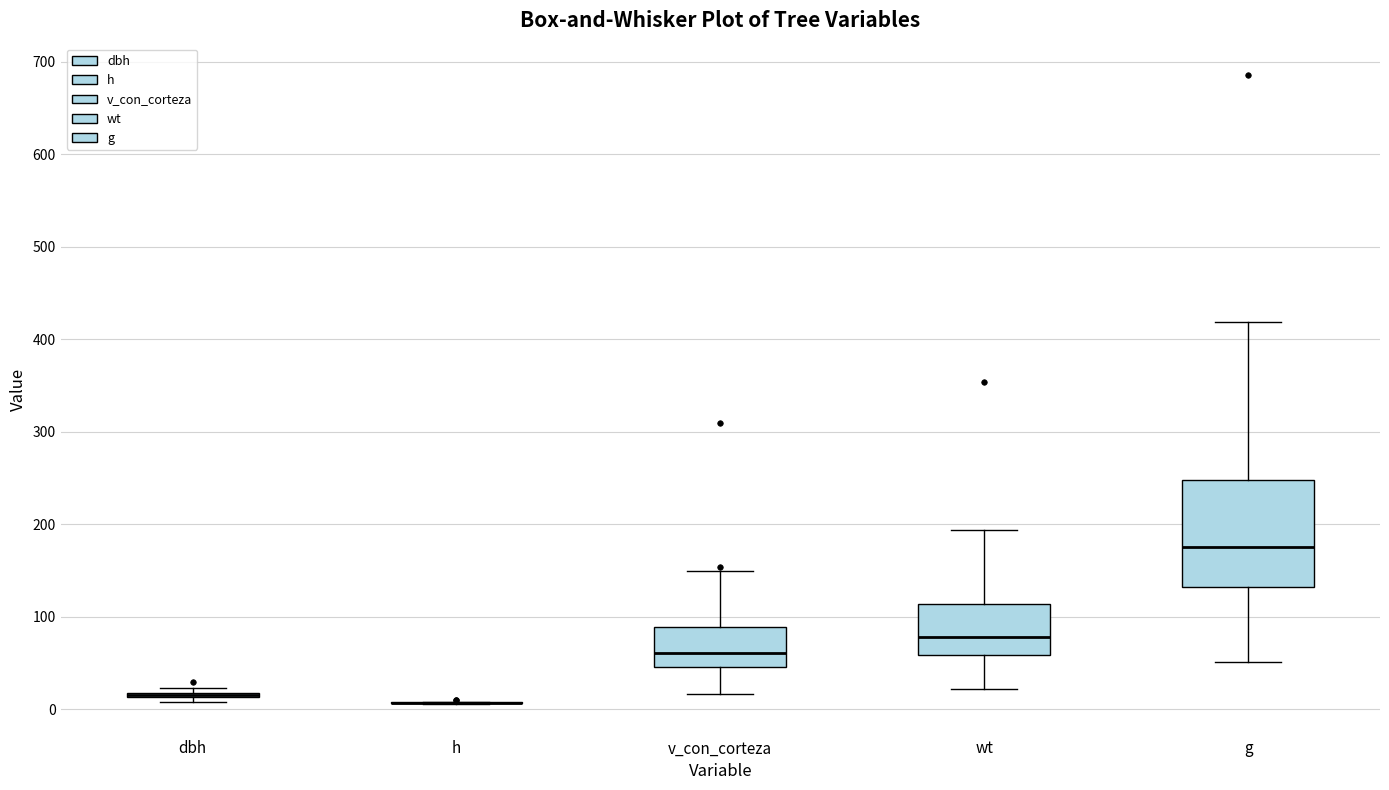

Comparing the boxes themselves (not the whiskers), which one is the tallest?

g